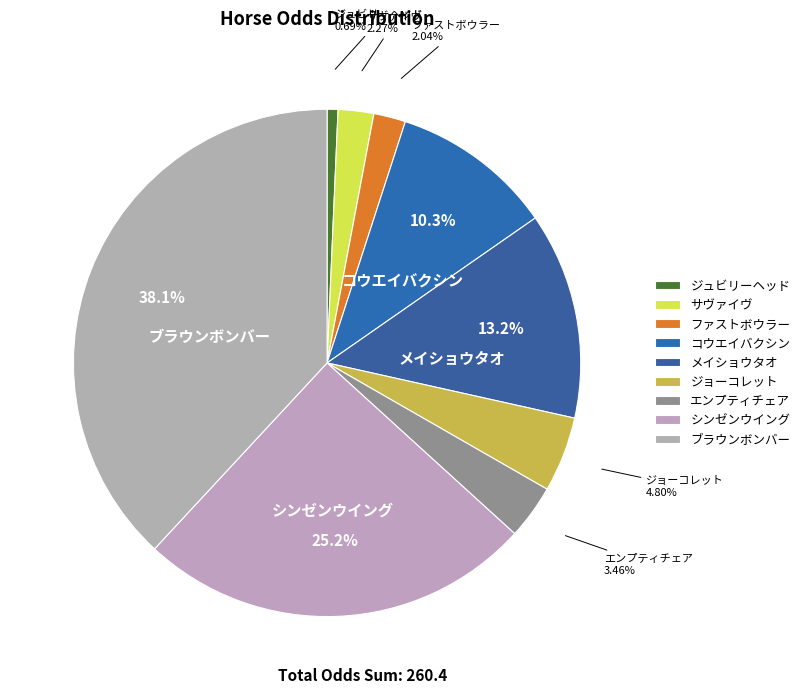

What percentage is the サヴァイヴ slice, to the nearest percent?

2%